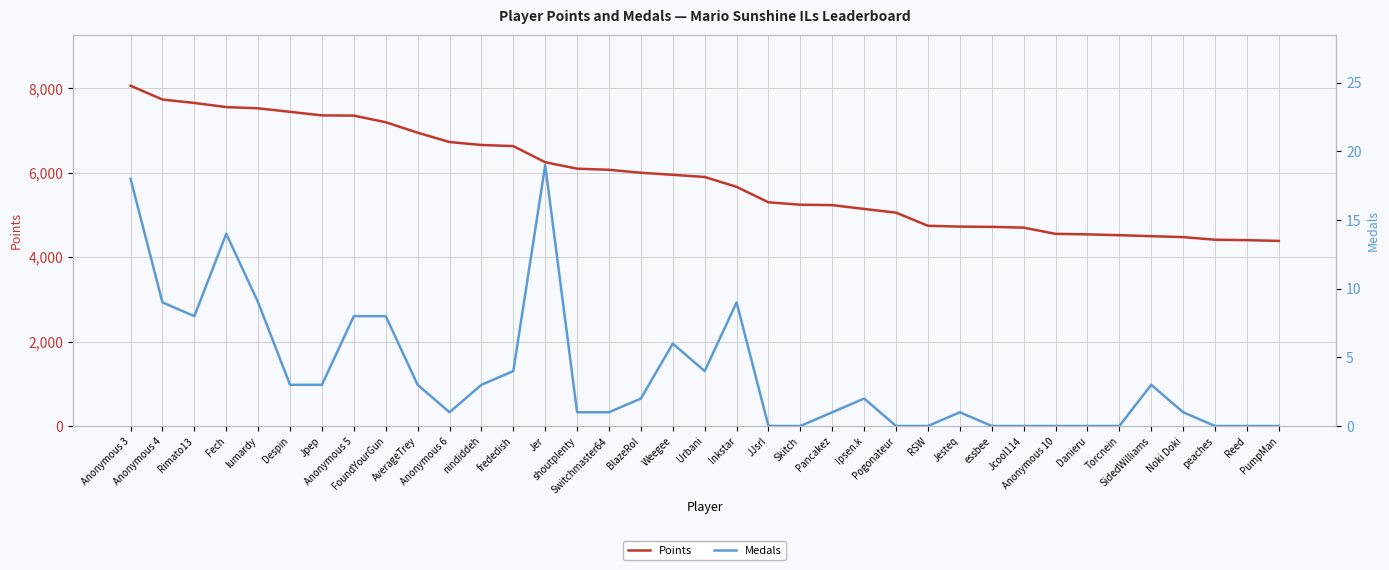

Which series has the largest total across all categories?

Points